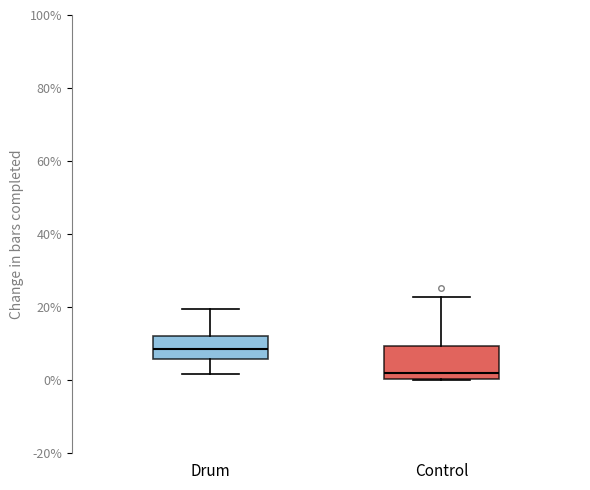

Which box has the highest median line?

Drum